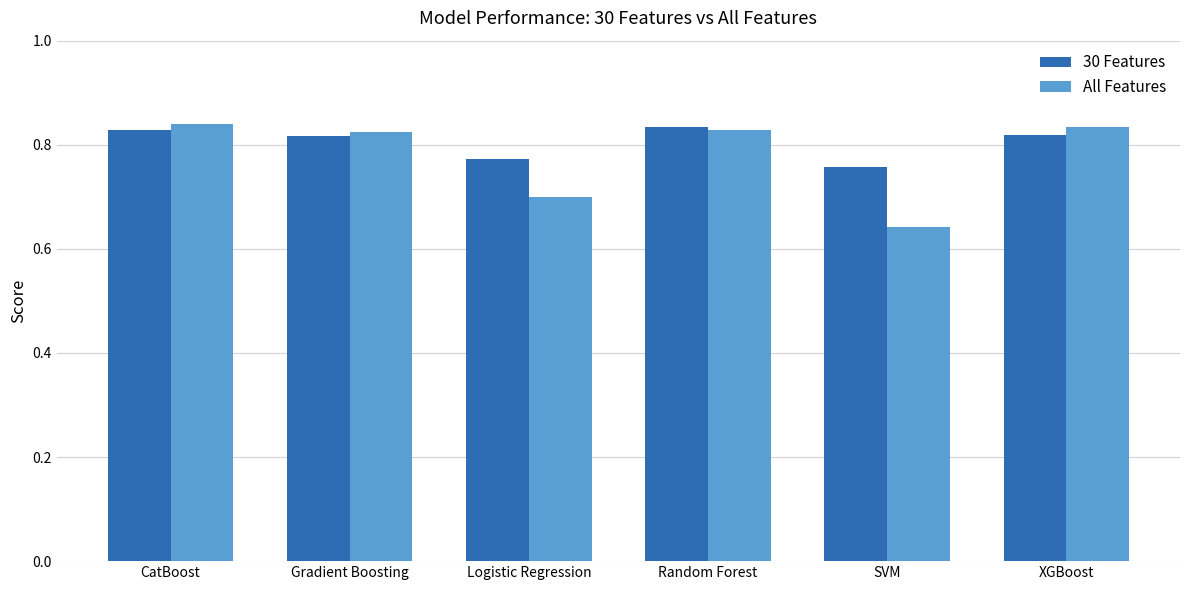

At Logistic Regression, list the series in order from smallest to largest.

All Features, 30 Features